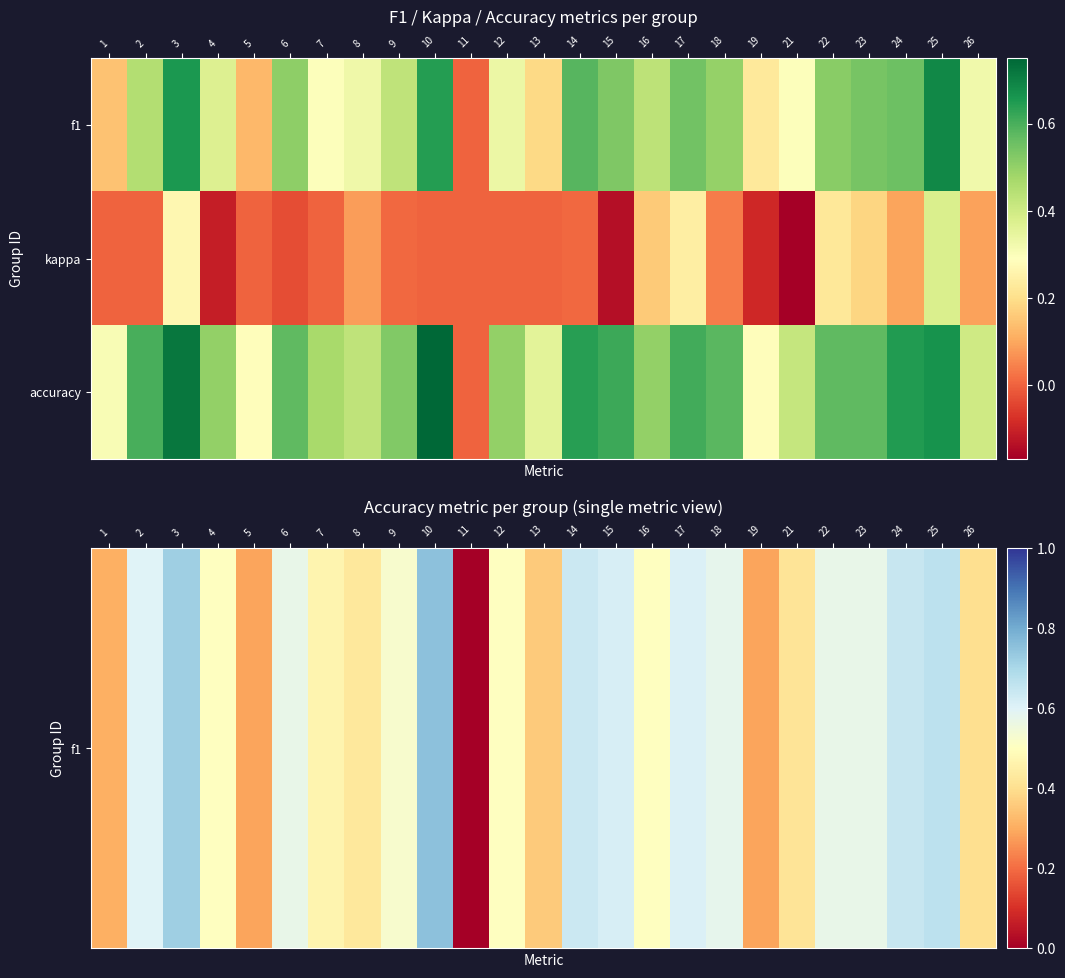

List the series in order of their peak value, lowest first.

kappa, f1, accuracy